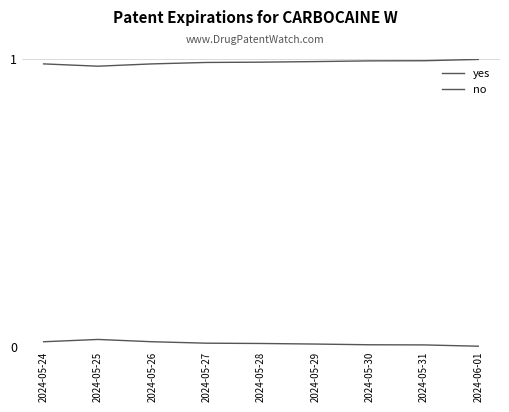

What is the label of the 1st point from the left?

2024-05-24